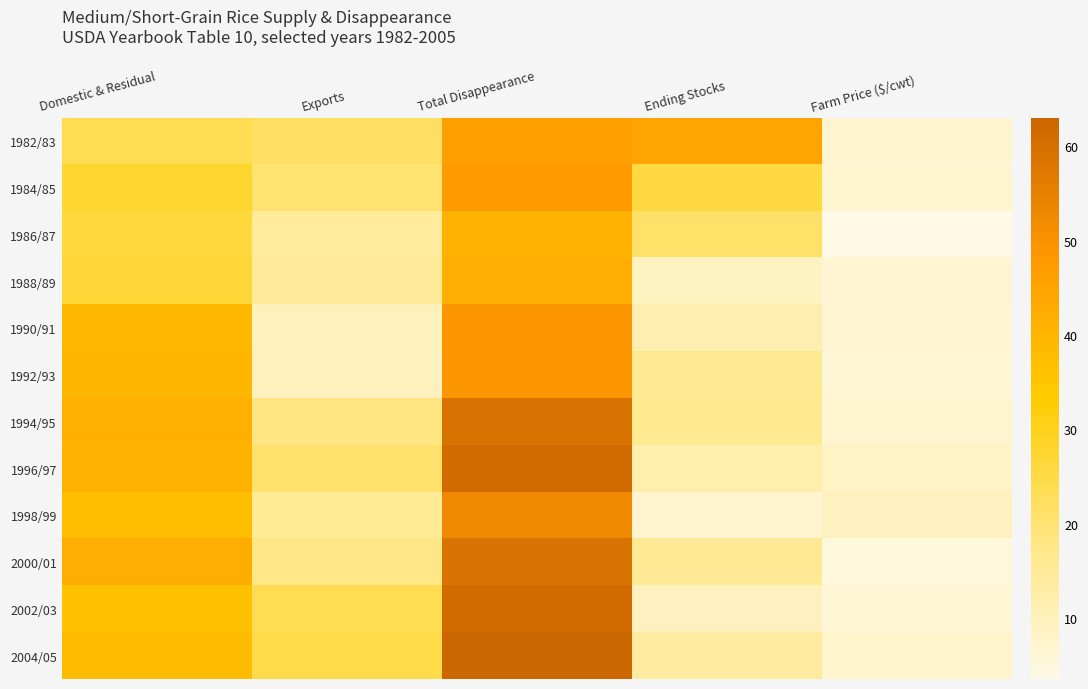

Reading left to right, extract all data points from this chart.

1982/83: Domestic & Residual=24.0	Exports=21.9	Total Disappearance=45.9	Ending Stocks=44.7	Farm Price ($/cwt)=6.9
1984/85: Domestic & Residual=27.7	Exports=20.1	Total Disappearance=47.8	Ending Stocks=25.7	Farm Price ($/cwt)=6.7
1986/87: Domestic & Residual=26.4	Exports=14.3	Total Disappearance=40.7	Ending Stocks=21.1	Farm Price ($/cwt)=3.5
1988/89: Domestic & Residual=26.9	Exports=14.9	Total Disappearance=41.8	Ending Stocks=9.0	Farm Price ($/cwt)=6.5
1990/91: Domestic & Residual=39.0	Exports=9.8	Total Disappearance=48.8	Ending Stocks=11.7	Farm Price ($/cwt)=6.2
1992/93: Domestic & Residual=39.6	Exports=9.5	Total Disappearance=49.0	Ending Stocks=15.8	Farm Price ($/cwt)=5.9
1994/95: Domestic & Residual=41.2	Exports=18.1	Total Disappearance=59.3	Ending Stocks=15.9	Farm Price ($/cwt)=6.7
1996/97: Domestic & Residual=40.3	Exports=20.9	Total Disappearance=61.2	Ending Stocks=12.1	Farm Price ($/cwt)=8.4
1998/99: Domestic & Residual=37.4	Exports=15.4	Total Disappearance=52.8	Ending Stocks=6.8	Farm Price ($/cwt)=9.2
2000/01: Domestic & Residual=41.7	Exports=17.6	Total Disappearance=59.2	Ending Stocks=15.6	Farm Price ($/cwt)=5.2
2002/03: Domestic & Residual=36.3	Exports=23.9	Total Disappearance=61.2	Ending Stocks=9.3	Farm Price ($/cwt)=5.9
2004/05: Domestic & Residual=38.1	Exports=24.9	Total Disappearance=63.0	Ending Stocks=13.8	Farm Price ($/cwt)=7.3